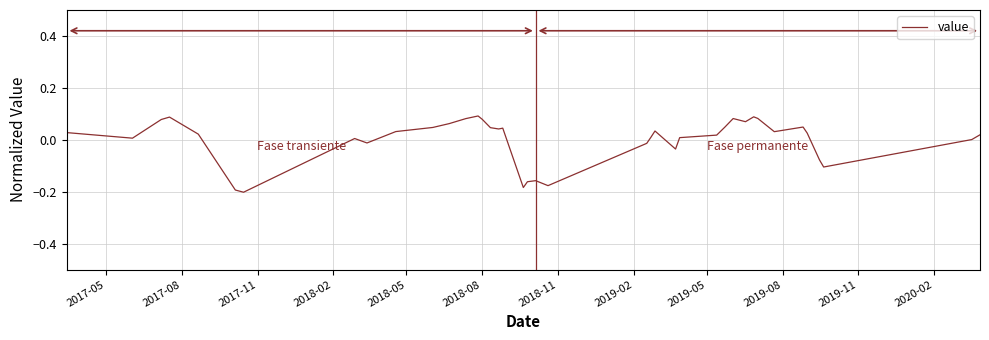

What is the difference between the maximum and minimum values?

0.3